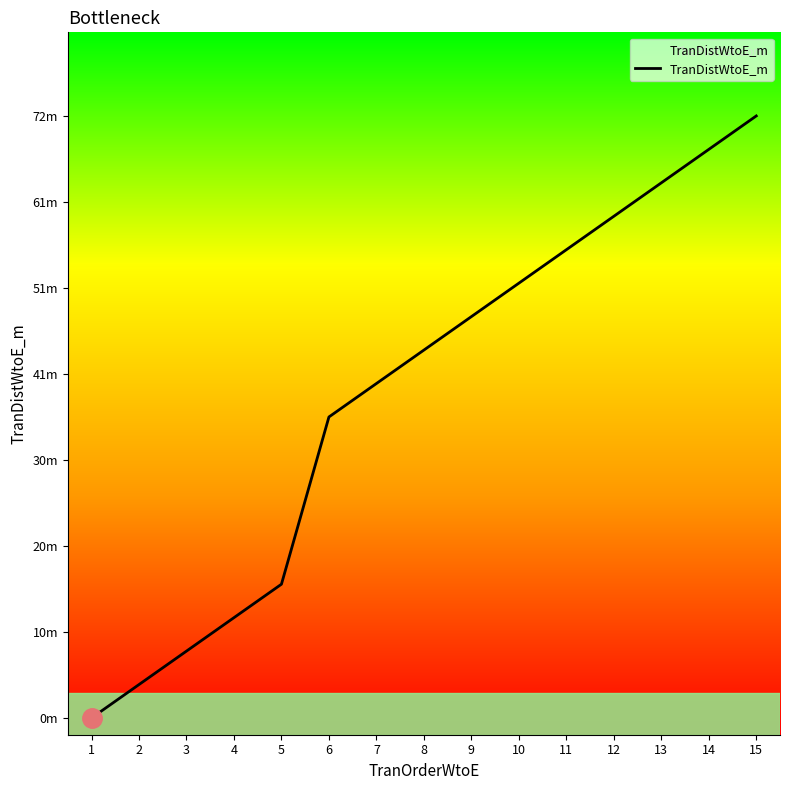

What is the difference between the maximum and minimum values?

72